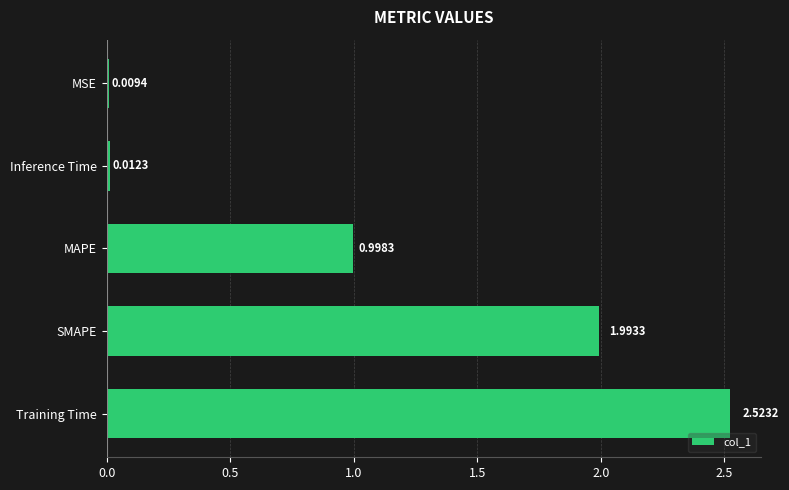

What is the average value?

1.1